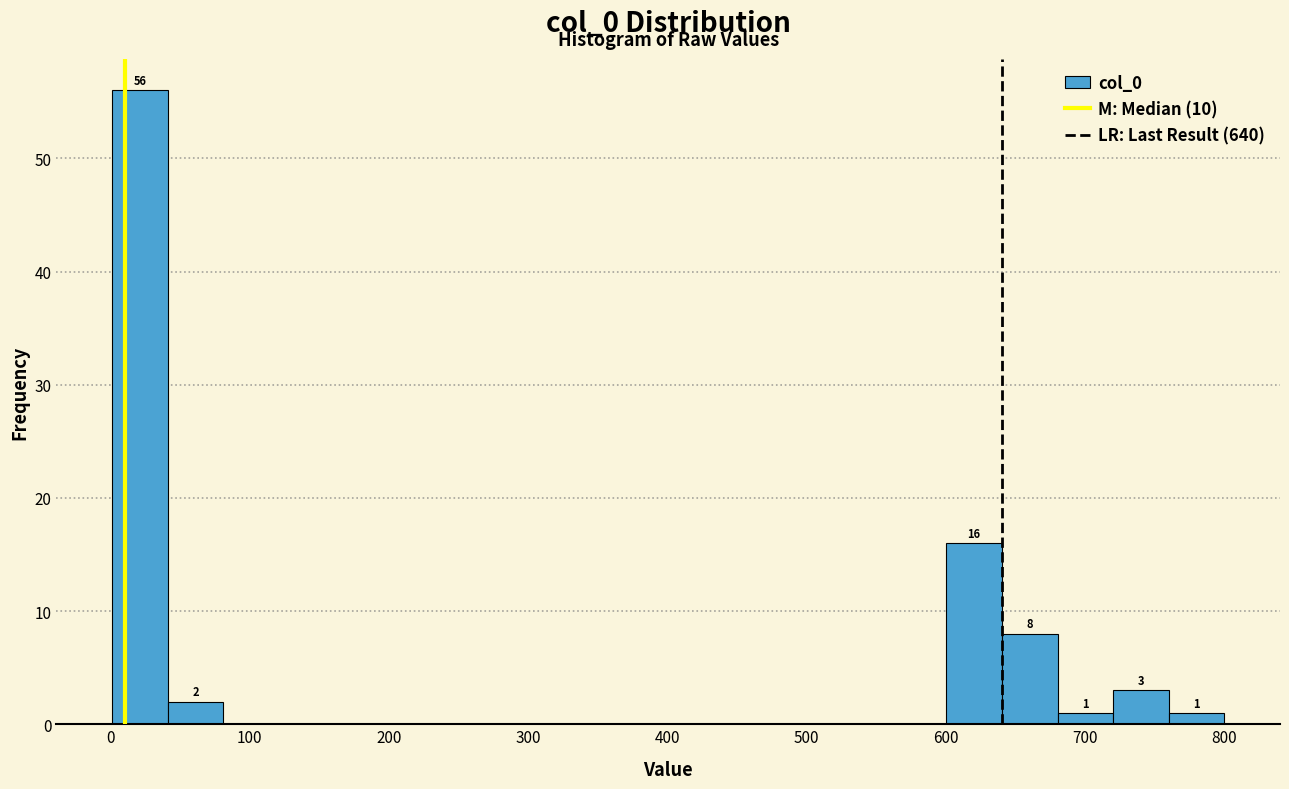

Around what value on the x-axis is the tallest bar? Give the approximate position of its centre, as read against the axis.

20